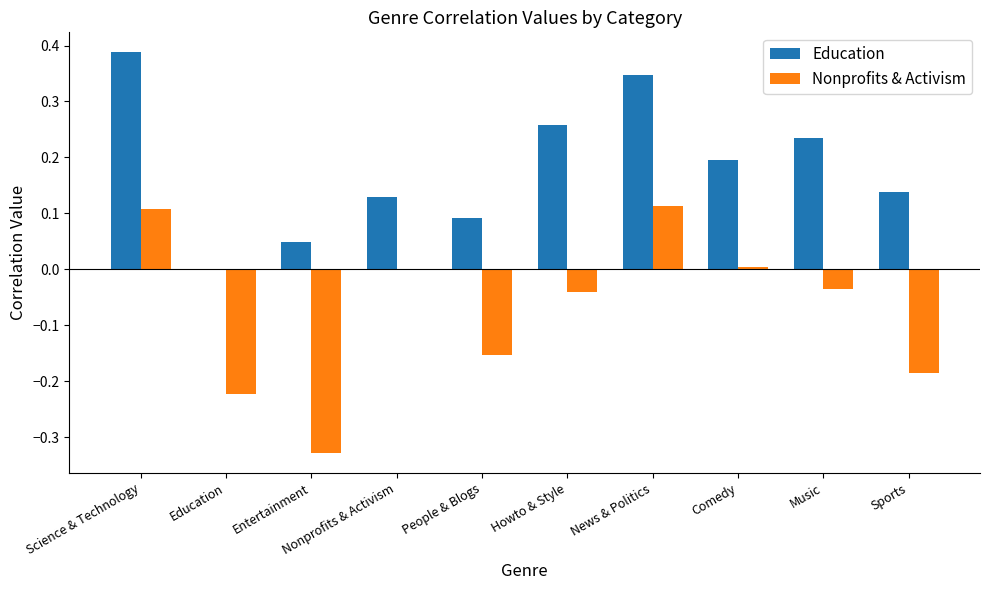

What is the sum of all Nonprofits & Activism values?

-0.7